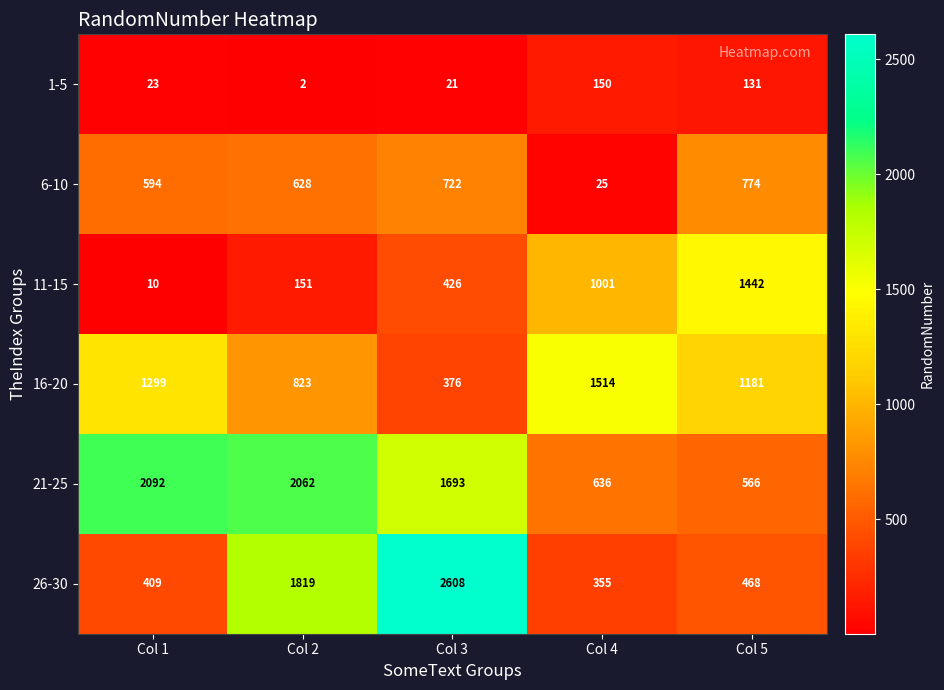

At which label does 26-30 first exceed 468?

Col 2